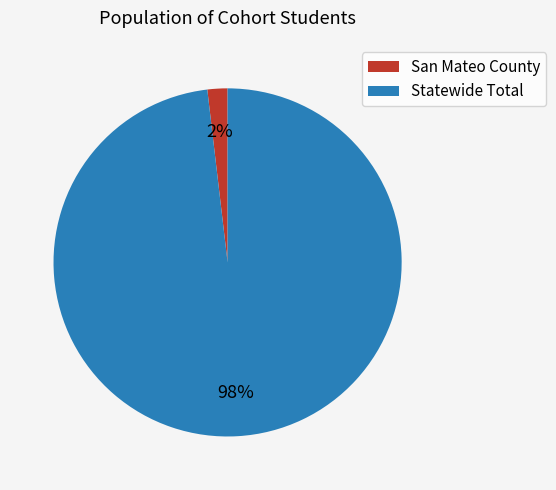

Which slice is the smallest?

San Mateo County